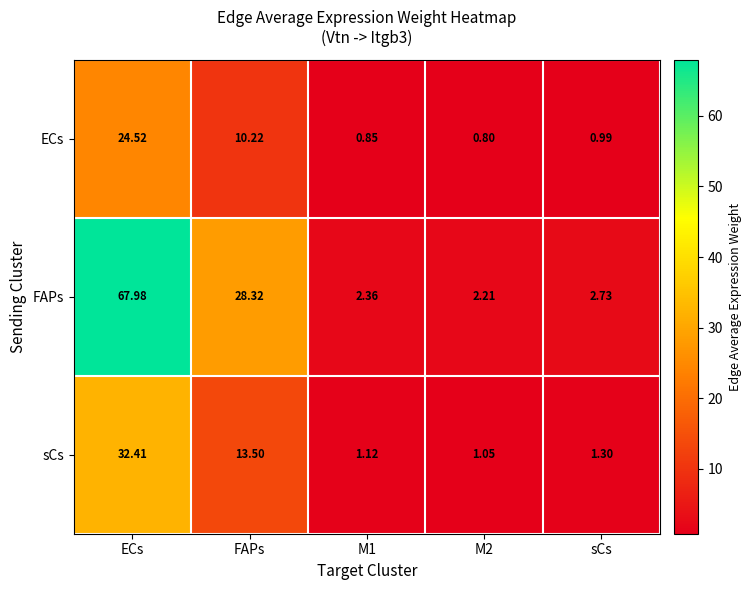

Which label corresponds to the largest value in the chart?

ECs